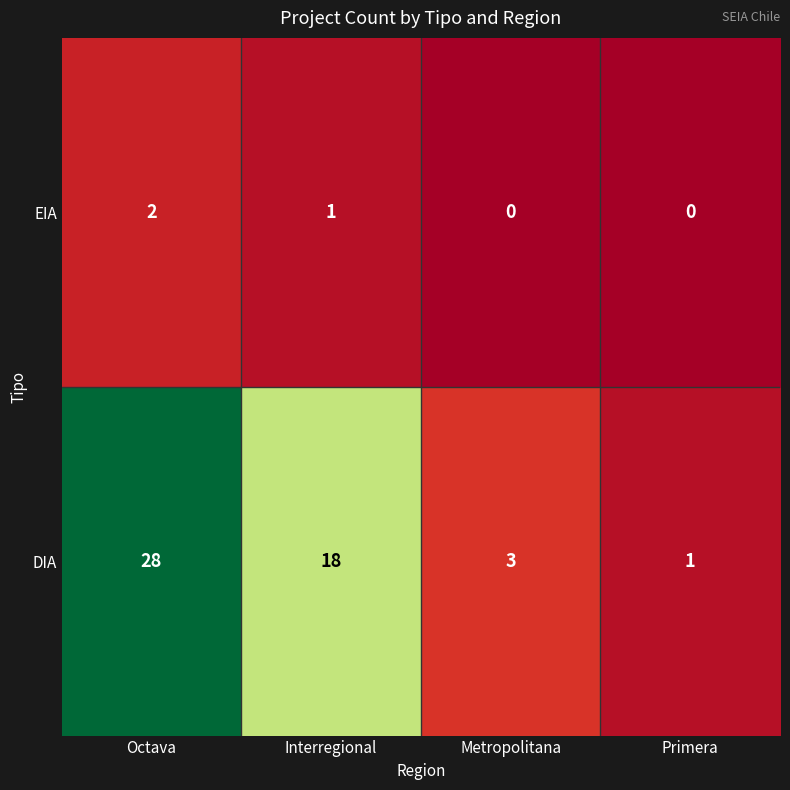

What is the difference between the maximum and minimum values in the DIA series?

27